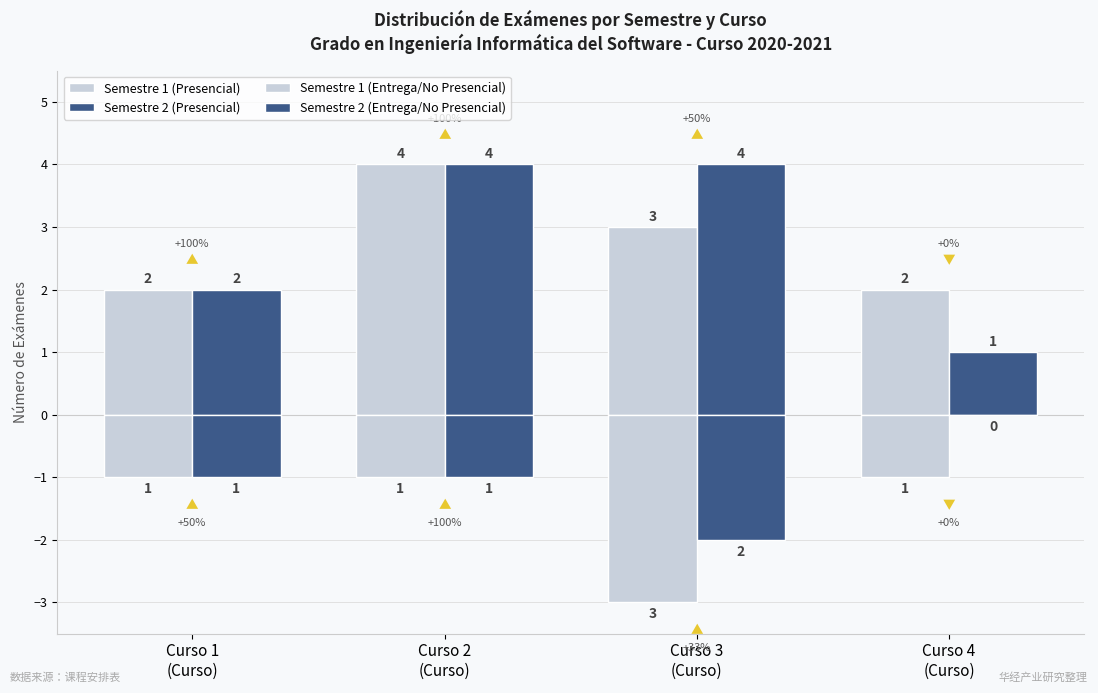

Count the number of categories in the chart.

4